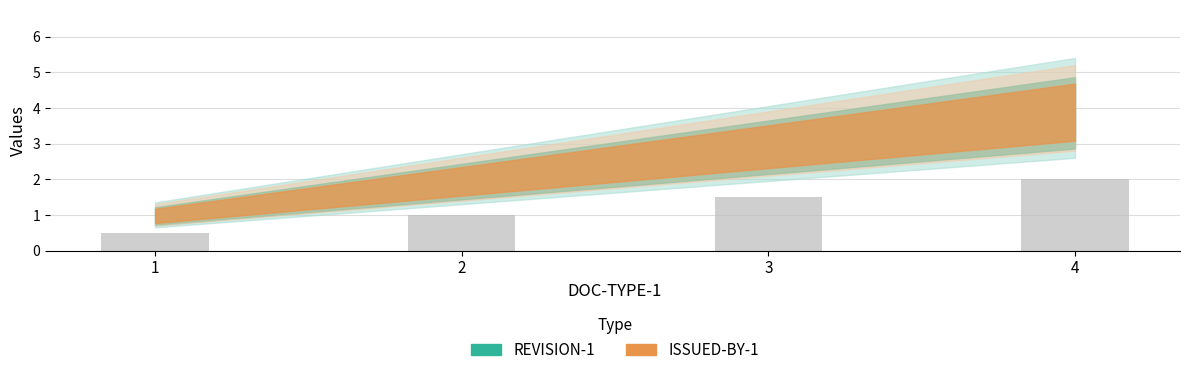

Which has a higher value, 2 or 3?

3